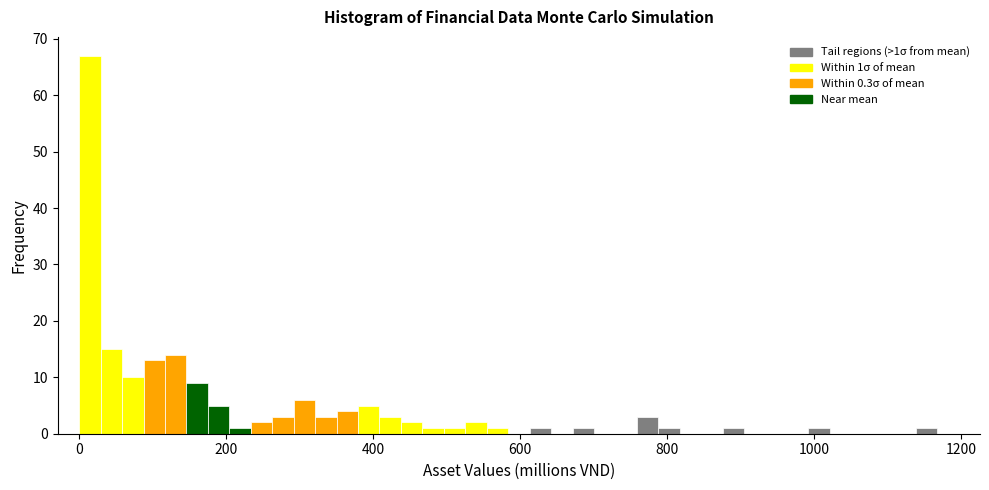

Around what value on the x-axis is the tallest bar? Give the approximate position of its centre, as read against the axis.

20